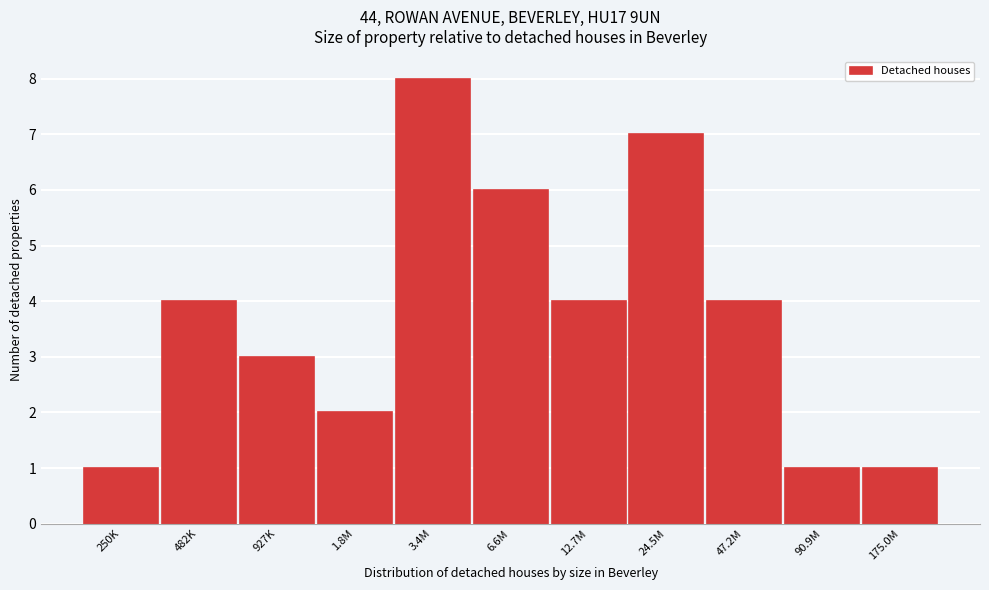

Reading right to left, what are all the values shown in this chart?

175.0M=1	90.9M=1	47.2M=4	24.5M=7	12.7M=4	6.6M=6	3.4M=8	1.8M=2	927K=3	482K=4	250K=1